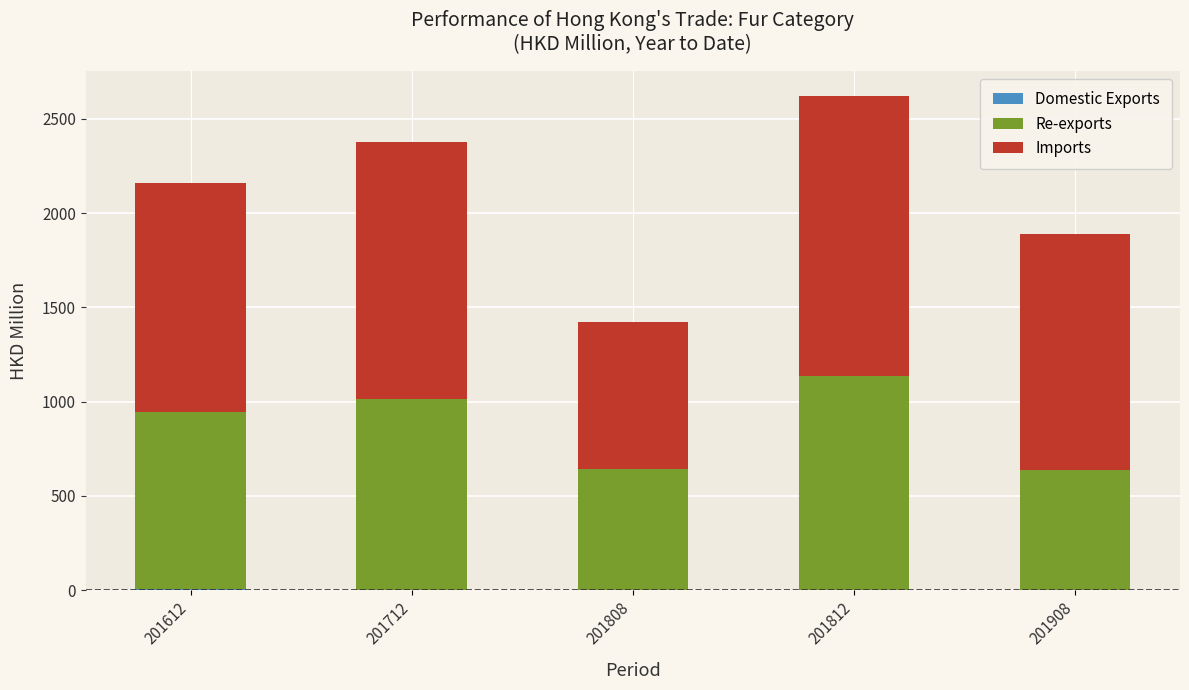

Does the chart contain stacked bars?

Yes